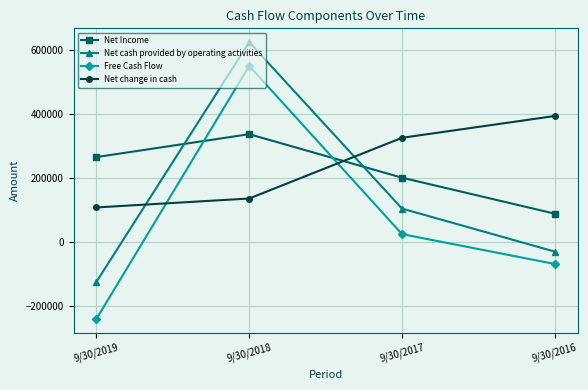

What is the average value of the Net cash provided by operating activities series?

142905